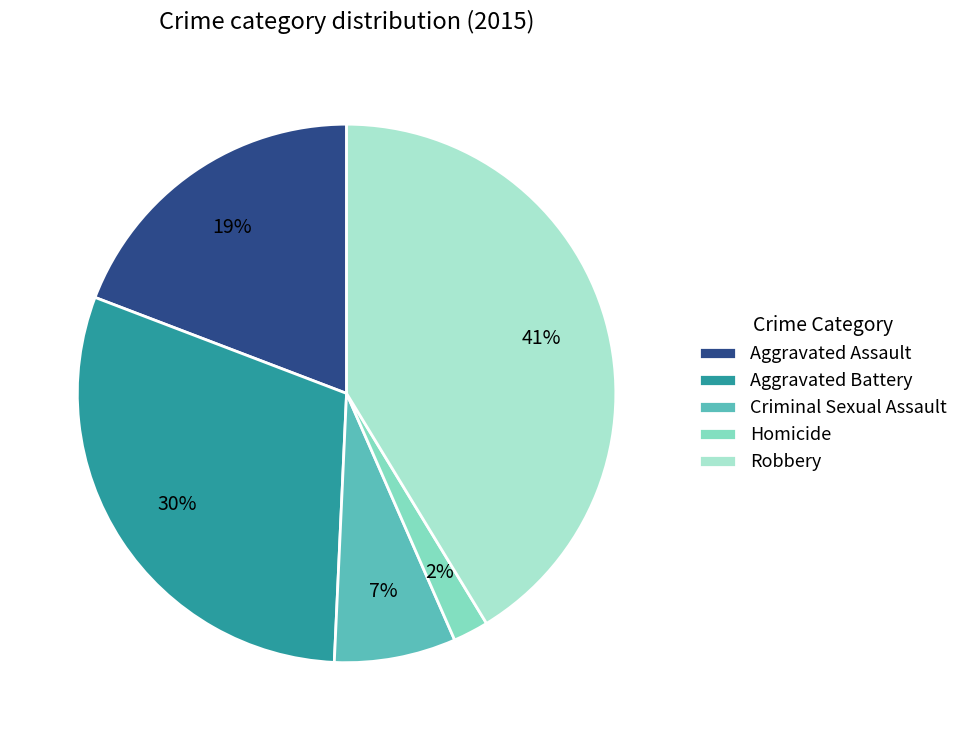

What is the largest slice in the pie chart?

Robbery